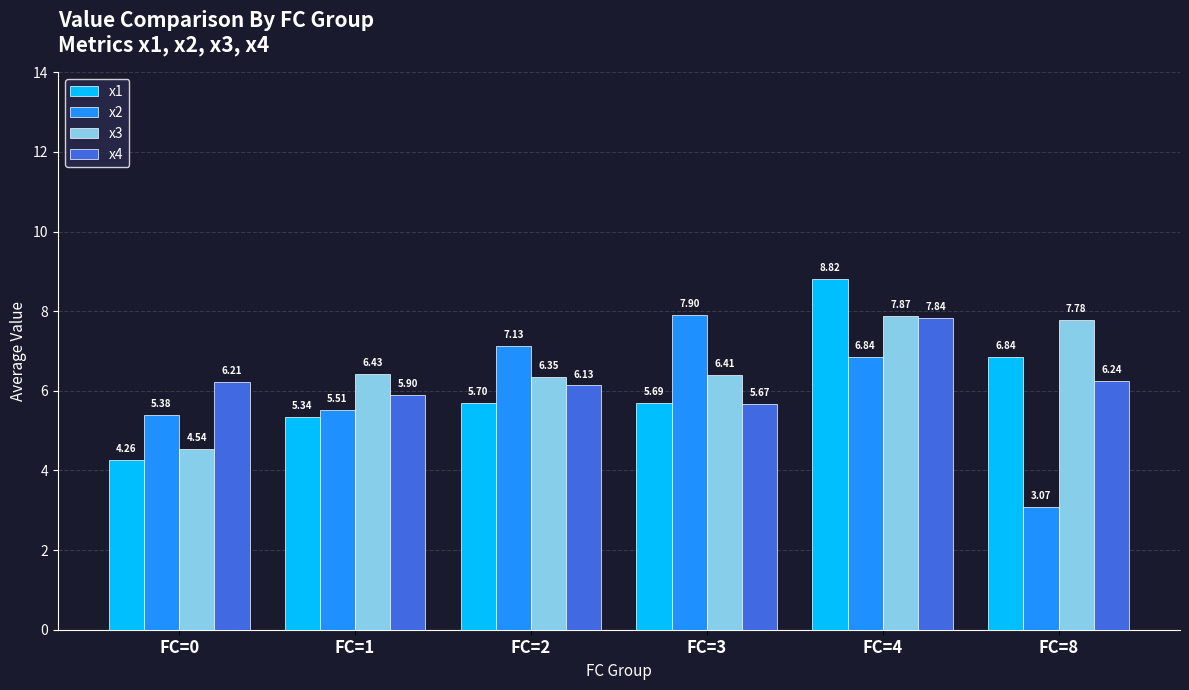

List the series in order of their overall mean, highest first.

x3, x4, x1, x2